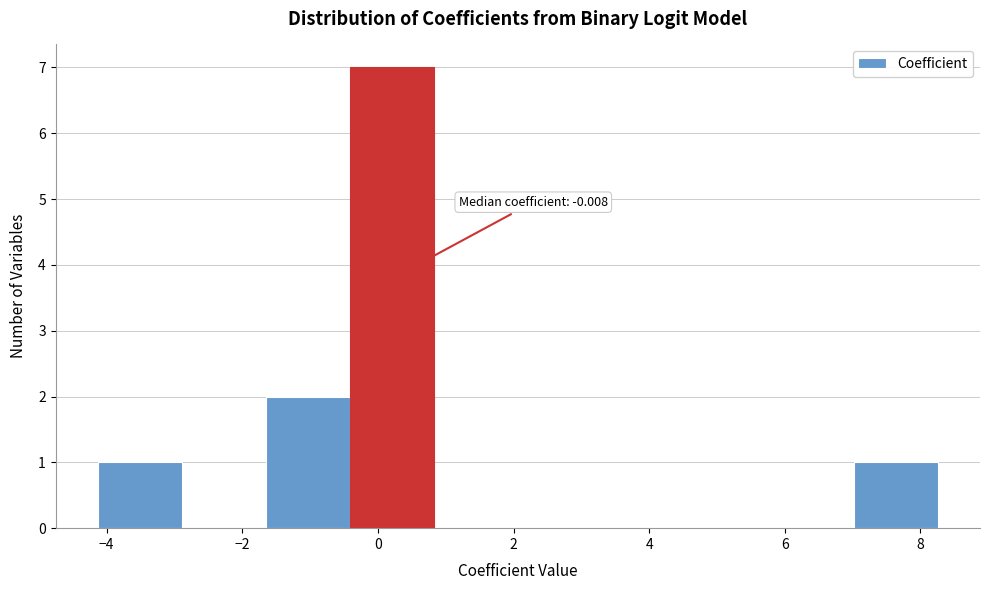

Which range on the x-axis has the tallest bar?

-0.4 to 0.8